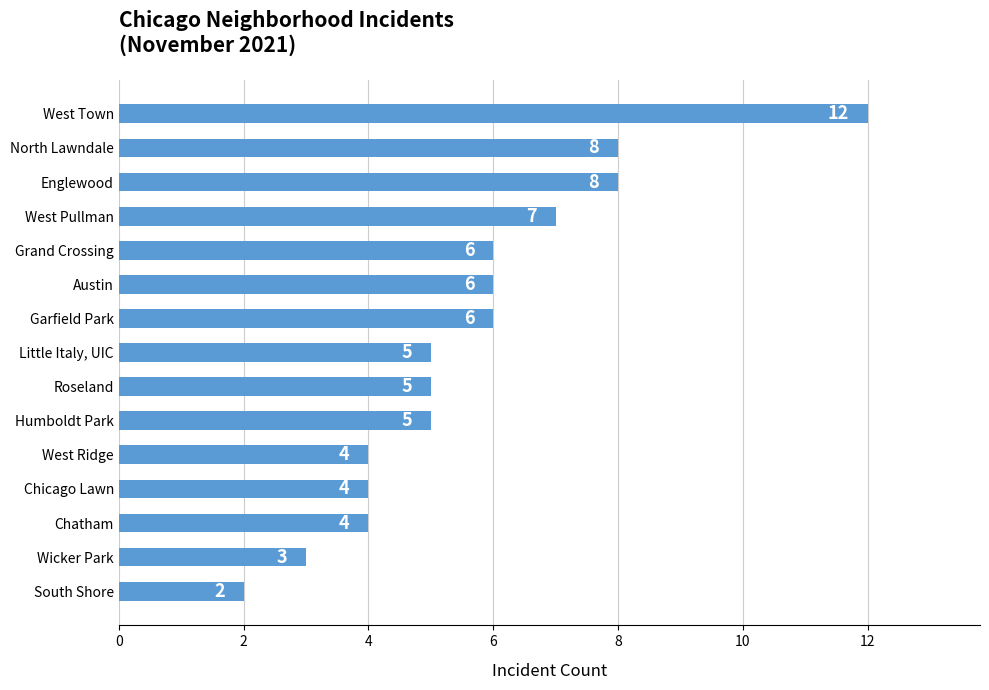

How many data points are less than 5?

5